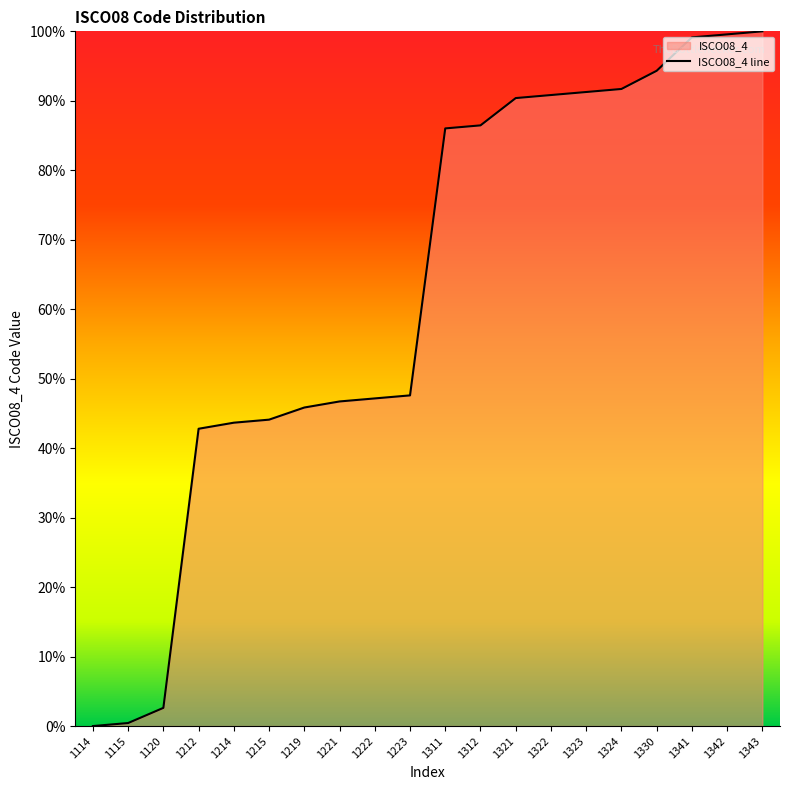

List the labels in order of value, largest first.

1343, 1342, 1341, 1330, 1324, 1323, 1322, 1321, 1312, 1311, 1223, 1222, 1221, 1219, 1215, 1214, 1212, 1120, 1115, 1114